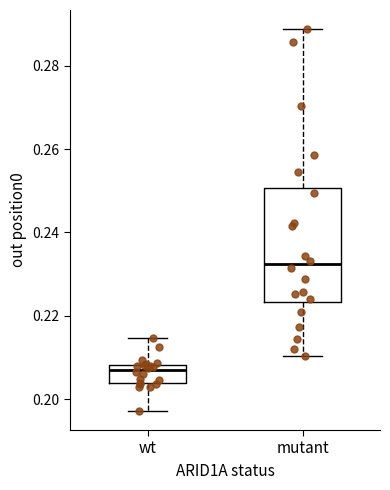

Where does the upper whisker of the box for wt end on the y-axis? The values are not printed on the chart, so give them approximately, as read against the axis.

0.214